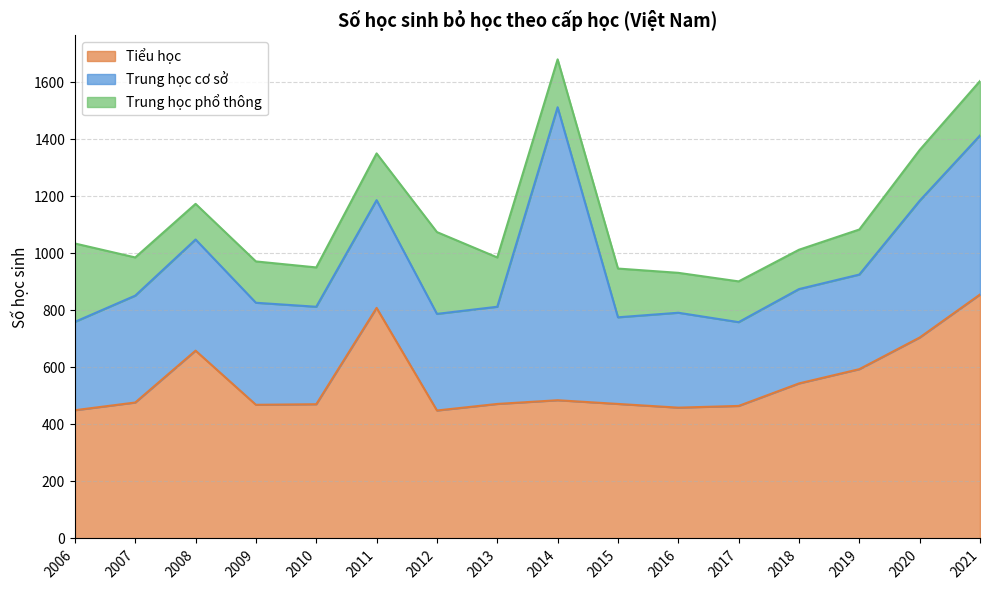

At which label does Trung học phổ thông reach its minimum?

2008